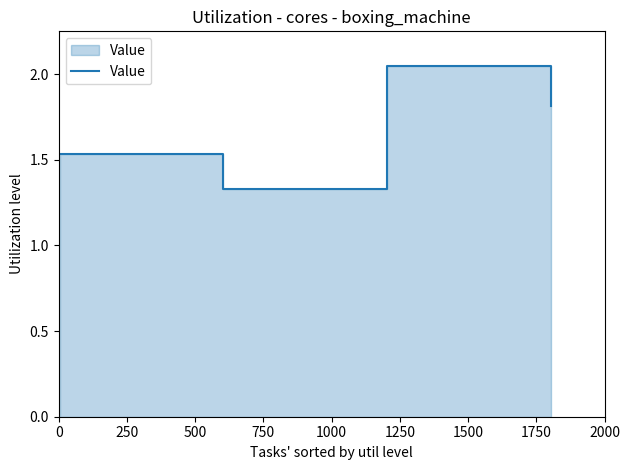

How many interior local valleys (lower than both neighbors) does the data have?

1